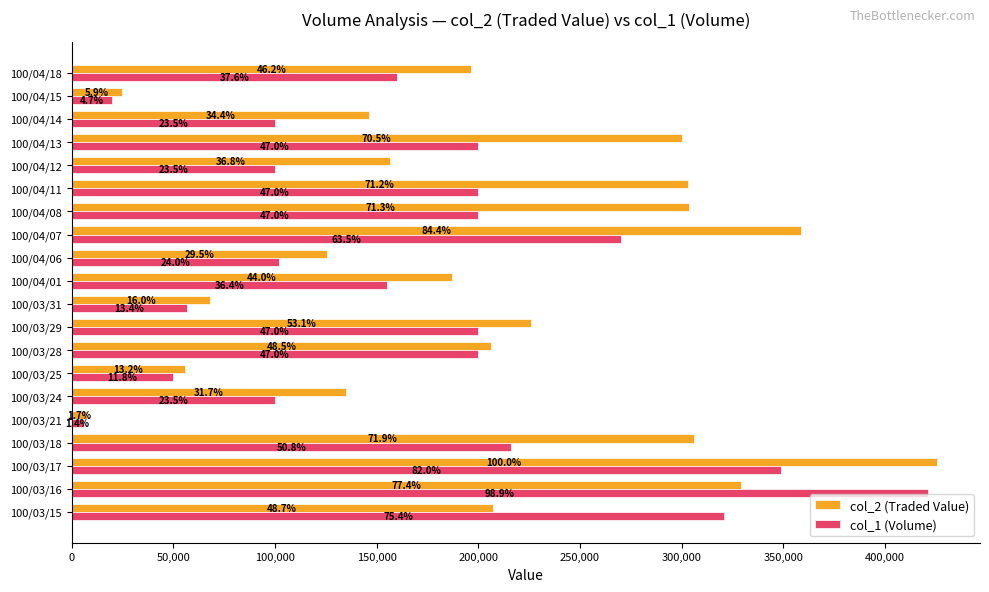

List the series in order of their overall mean, lowest first.

col_1 (Volume), col_2 (Traded Value)